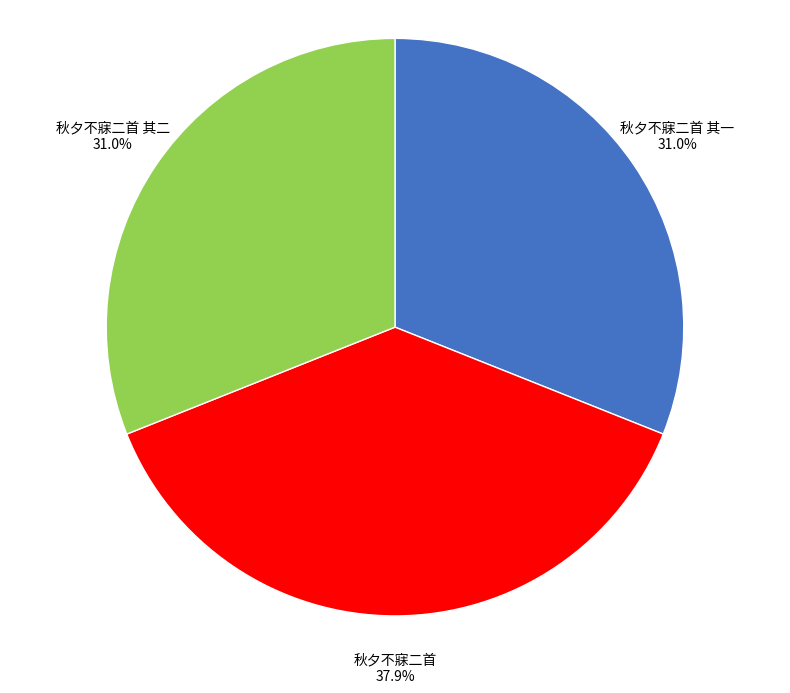

Approximately how many times larger is the value at 秋夕不寐二首 其二 compared to 秋夕不寐二首?

0.8